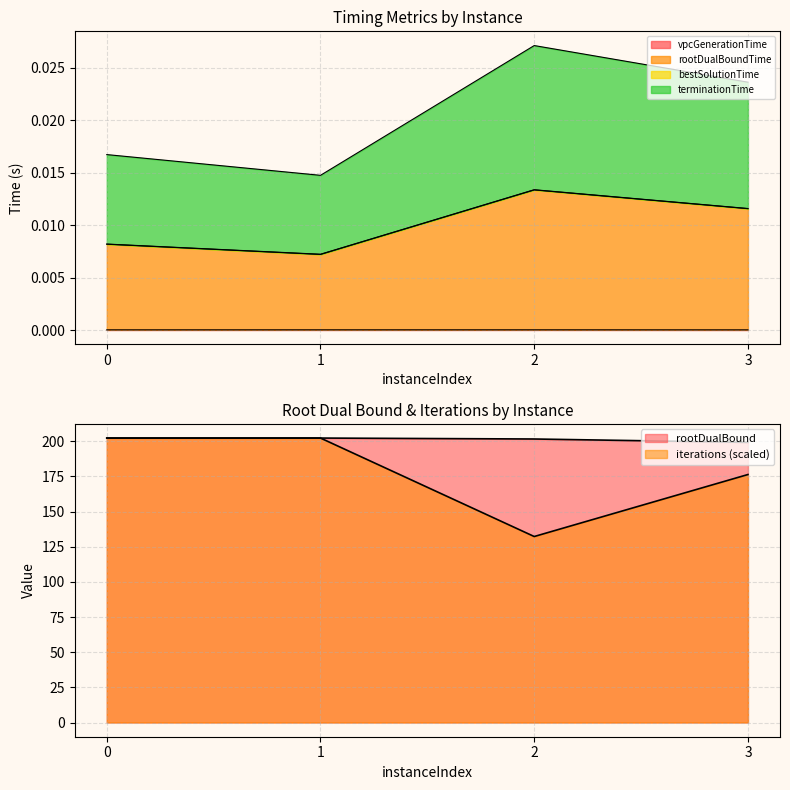

List the labels in order of iterations value, smallest first.

2, 3, 0, 1